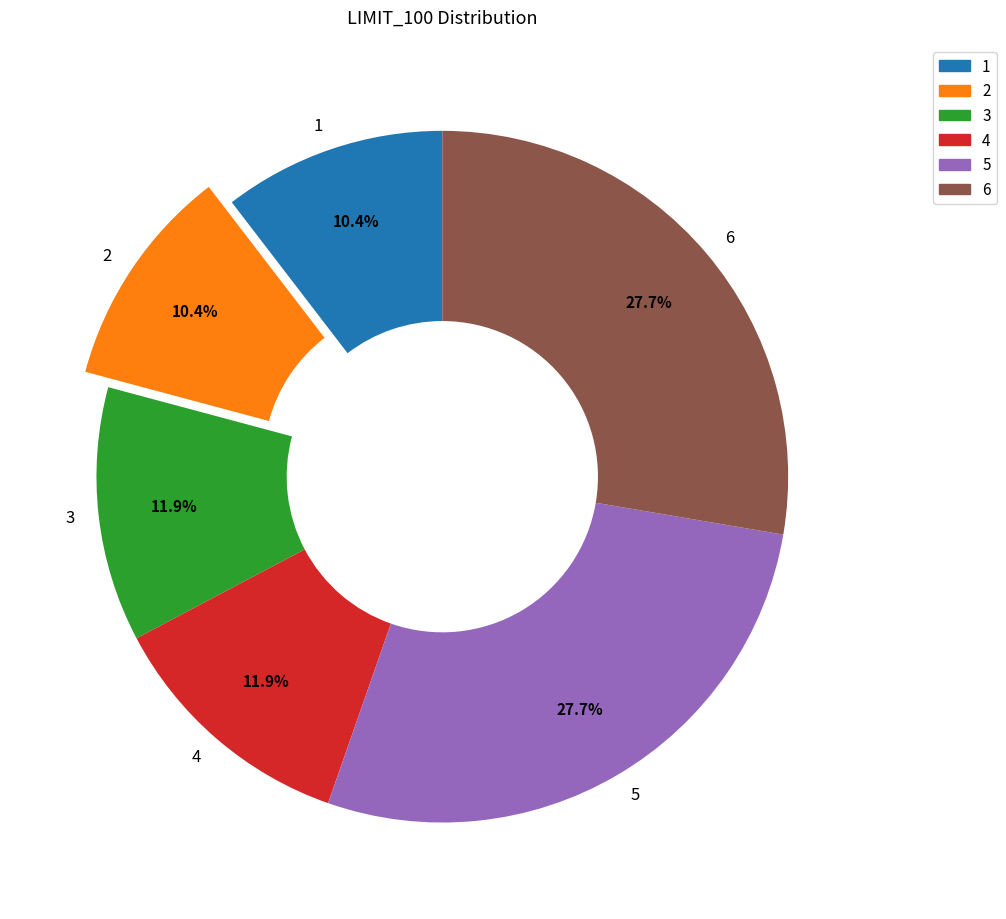

How much of the chart is everything except 2?

89.6%